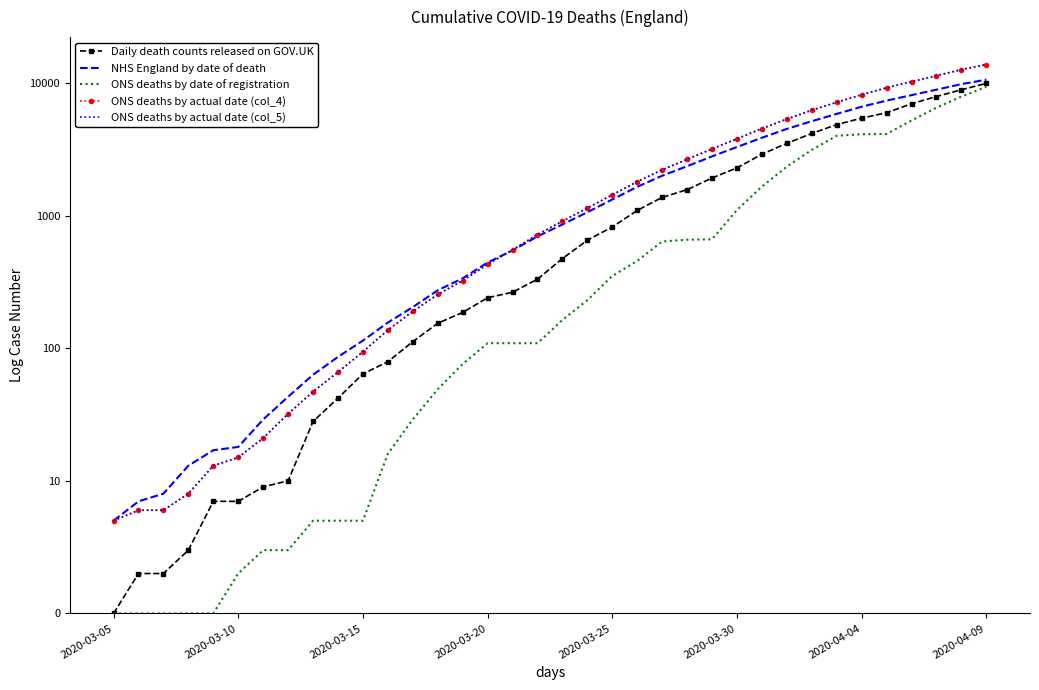

What are all the series names shown in the legend?

Daily death counts released on GOV.UK, NHS England by date of death, ONS deaths by date of registration, ONS deaths by actual date (col_4), ONS deaths by actual date (col_5)